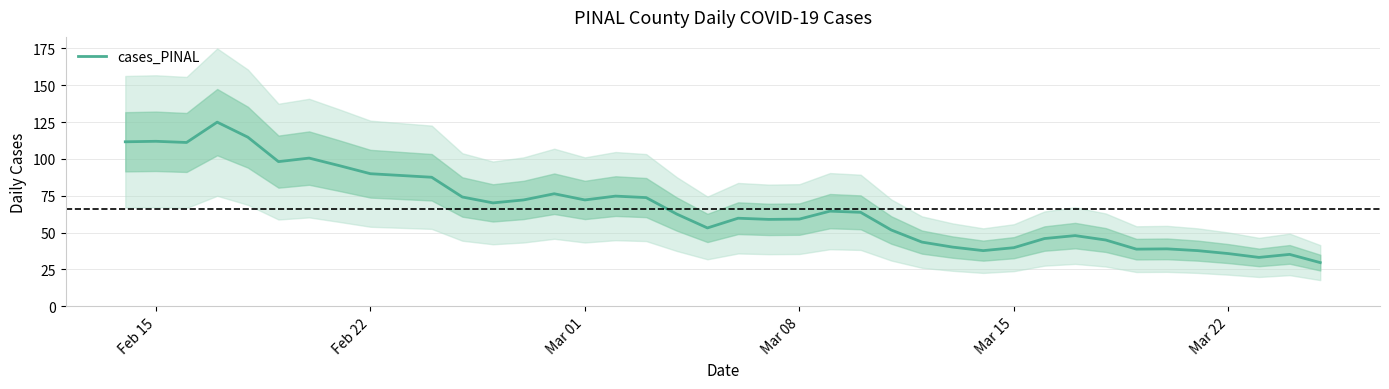

How many interior local peaks (higher than both neighbors) does the data have?

10